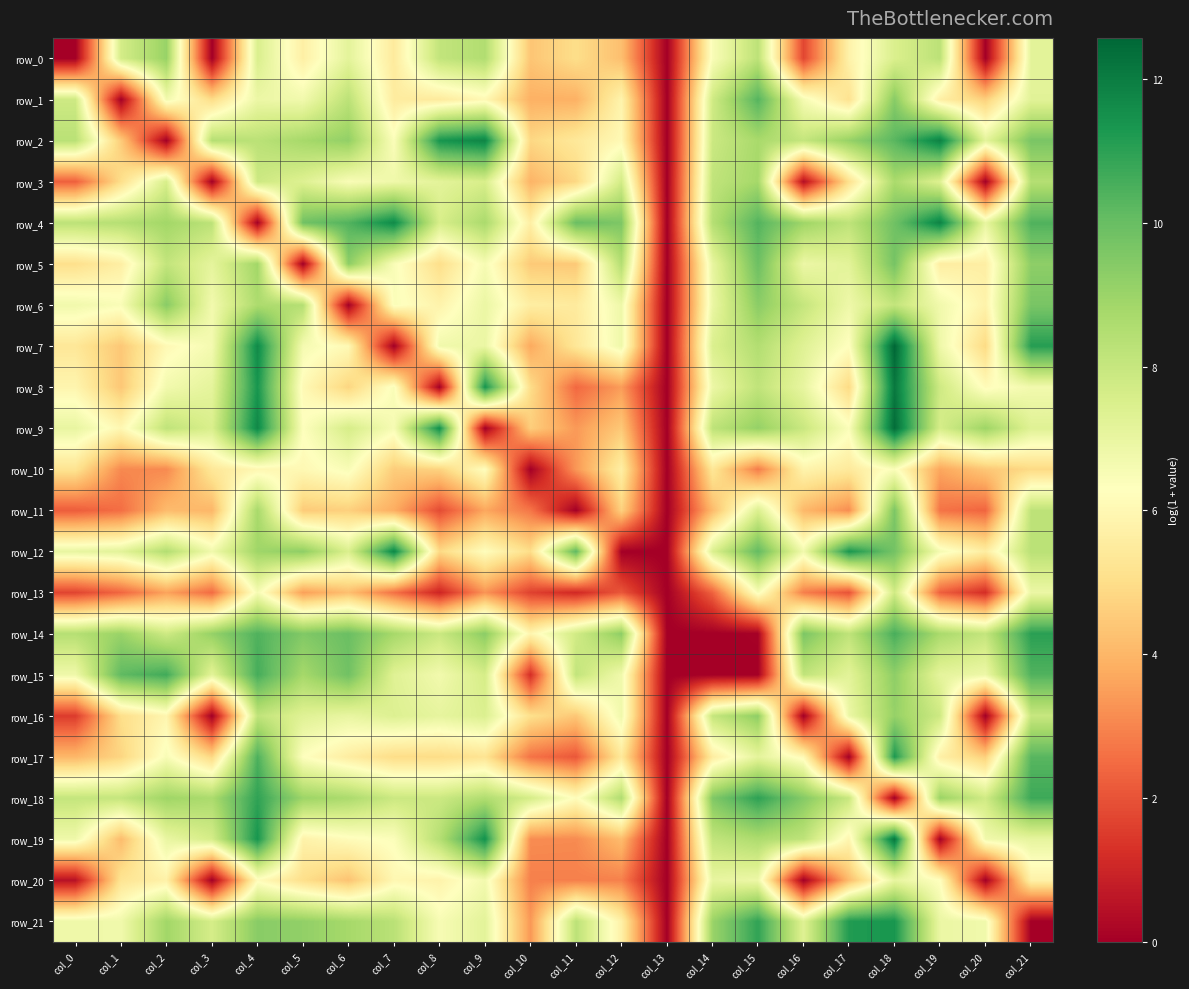

The row_20 series shows 4.6 at col_11. True or false?

False